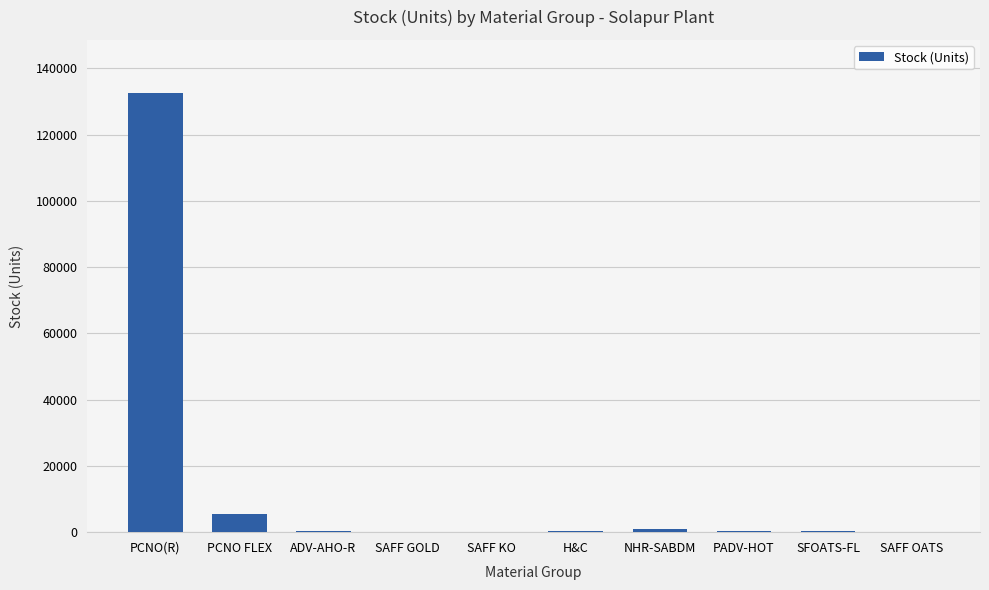

What value does the data have at NHR-SABDM, to the nearest 10?

820